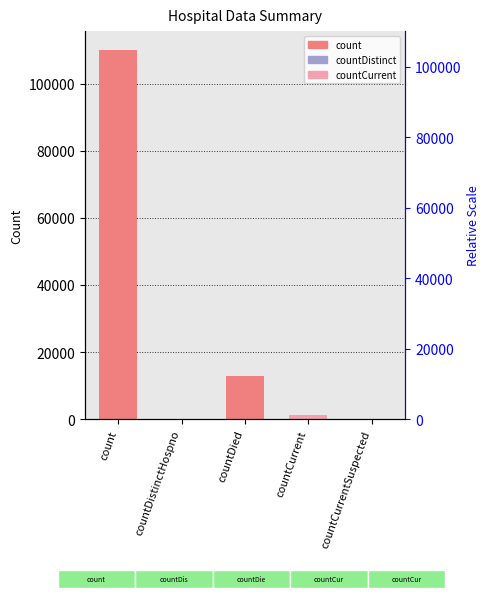

How many values exceed 1197?

2